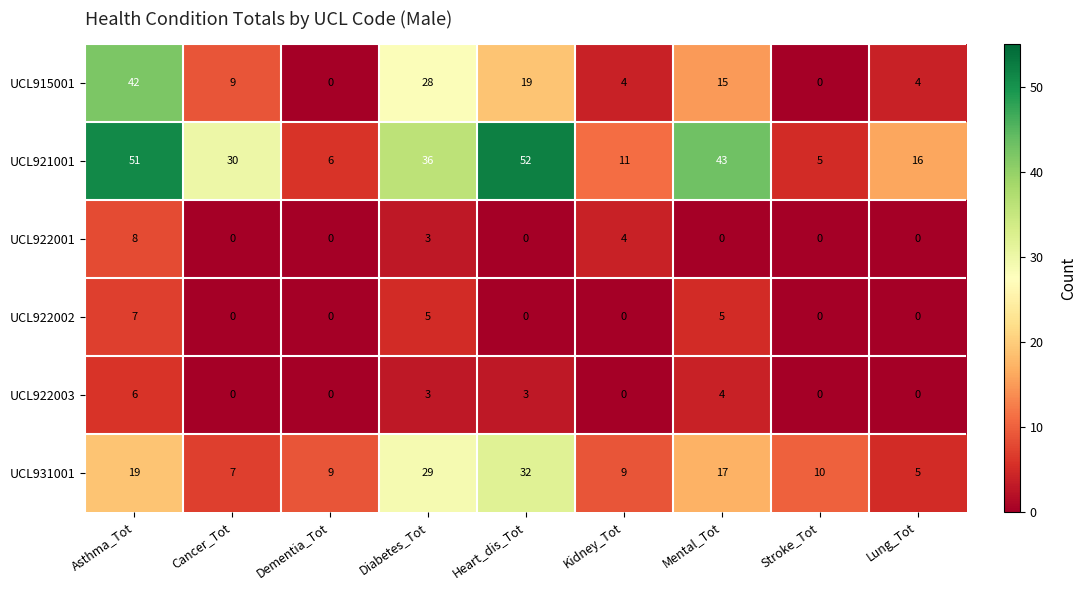

Which series changed the most between Asthma_Tot and Lung_Tot?

UCL915001